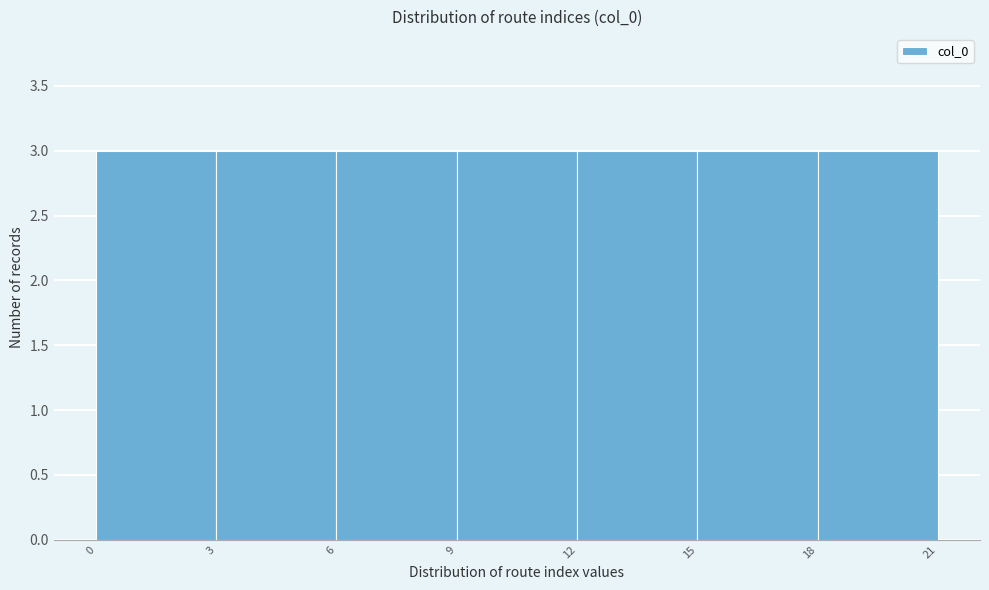

Reading left to right, list every bar in this chart as the range it spans on the x-axis followed by its height. The values are not printed on the chart, so give them approximately, as read against the axis.

0 to 3: 3
3 to 6: 3
6 to 9: 3
9 to 12: 3
12 to 15: 3
15 to 18: 3
18 to 21: 3